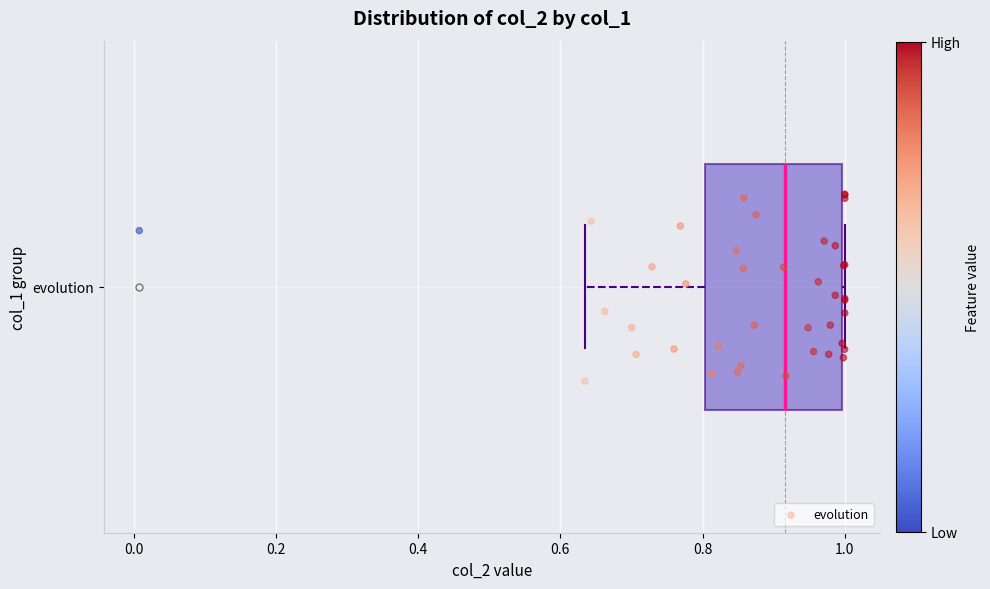

Where does the median line of the box for evolution sit on the x-axis? The values are not printed on the chart, so give them approximately, as read against the axis.

0.92